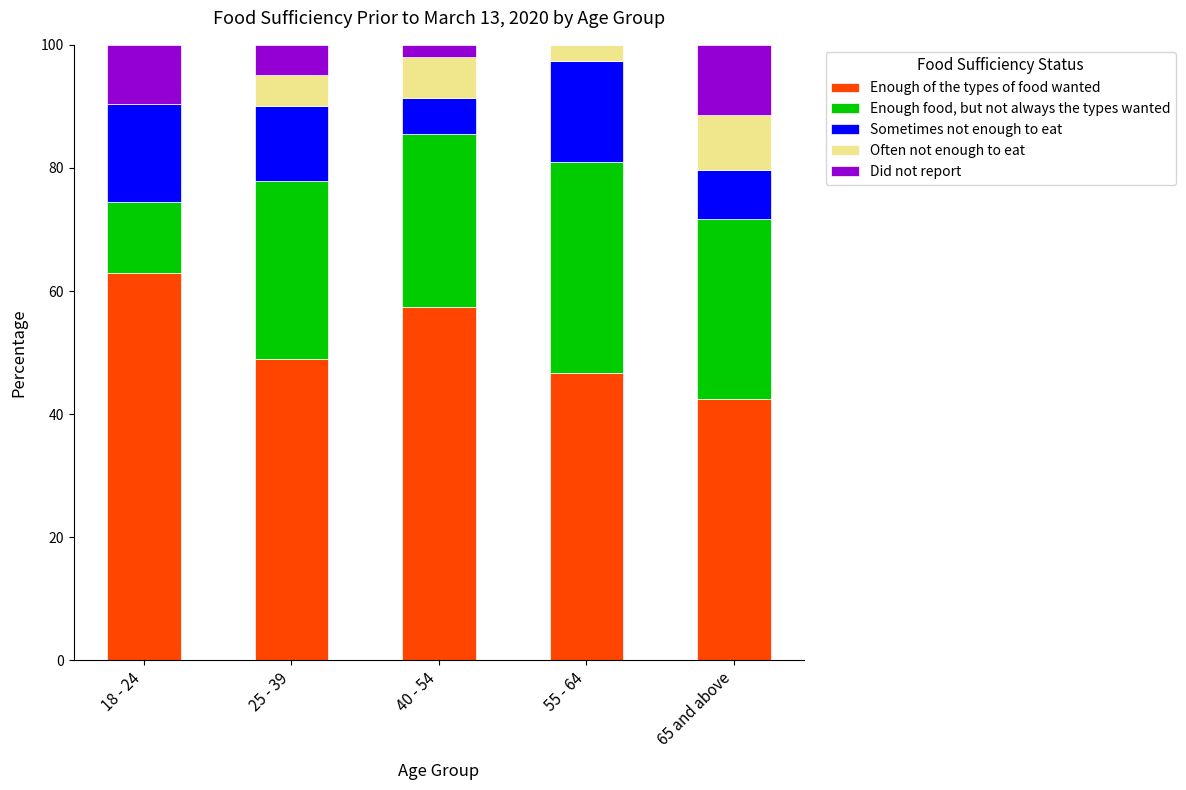

The Enough of the types of food wanted series shows 96.3 at 40 - 54. True or false?

False